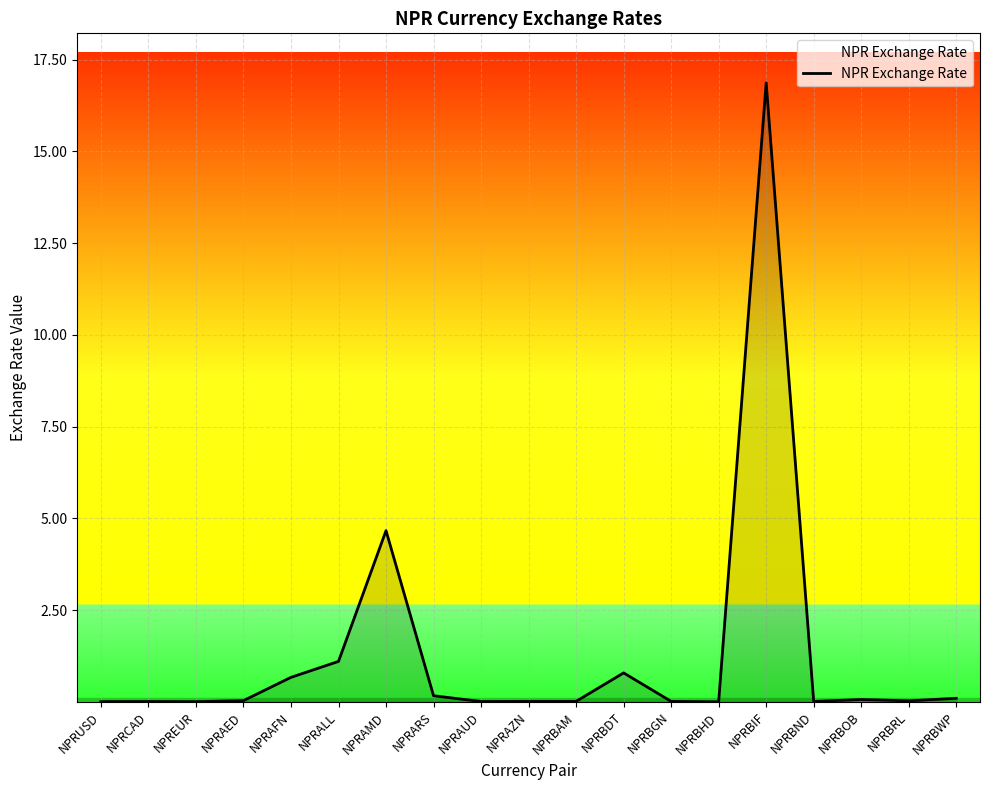

The chart shows a value of 0.0 at NPRBAM. True or false?

True